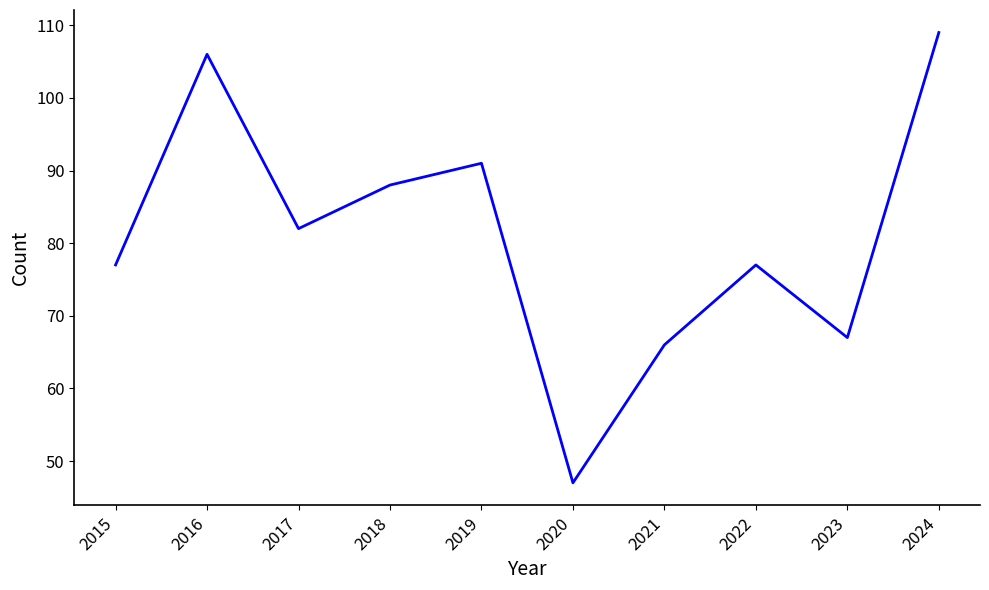

Count the number of data series in this chart.

1